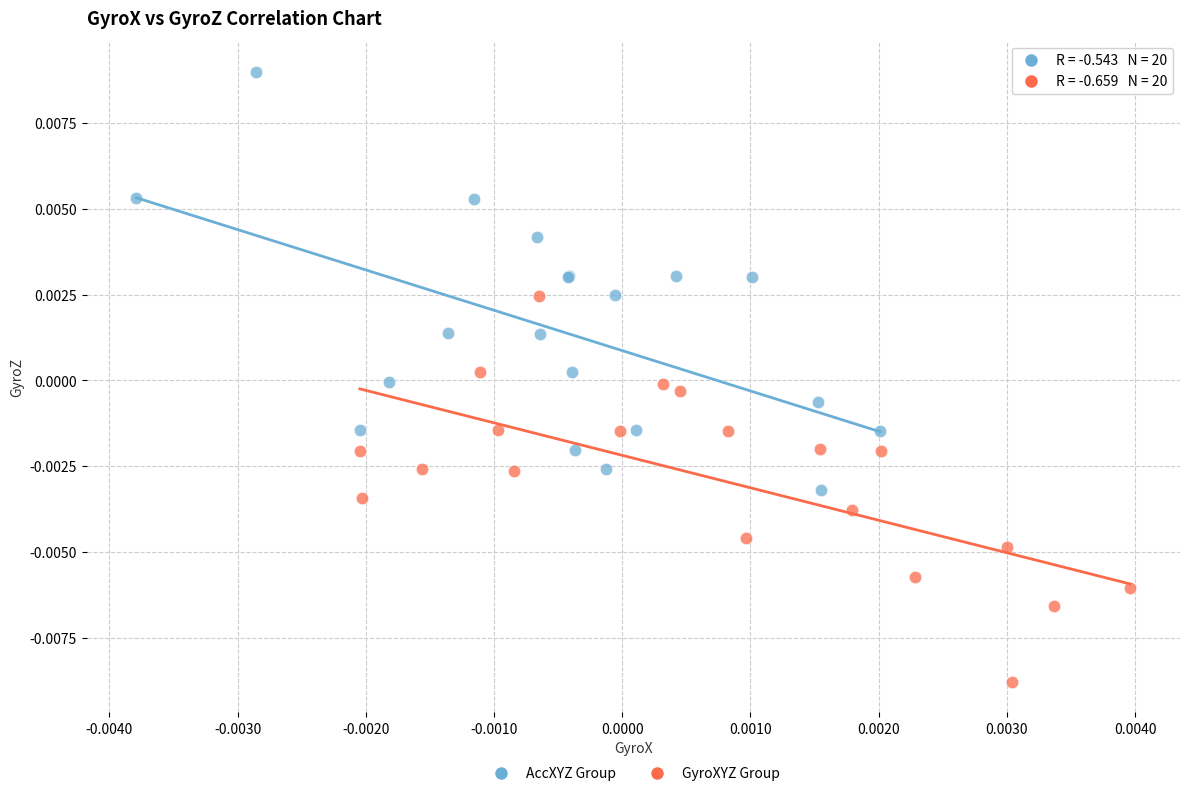

Which series has the largest Y range (max minus min)?

AccXYZ Group